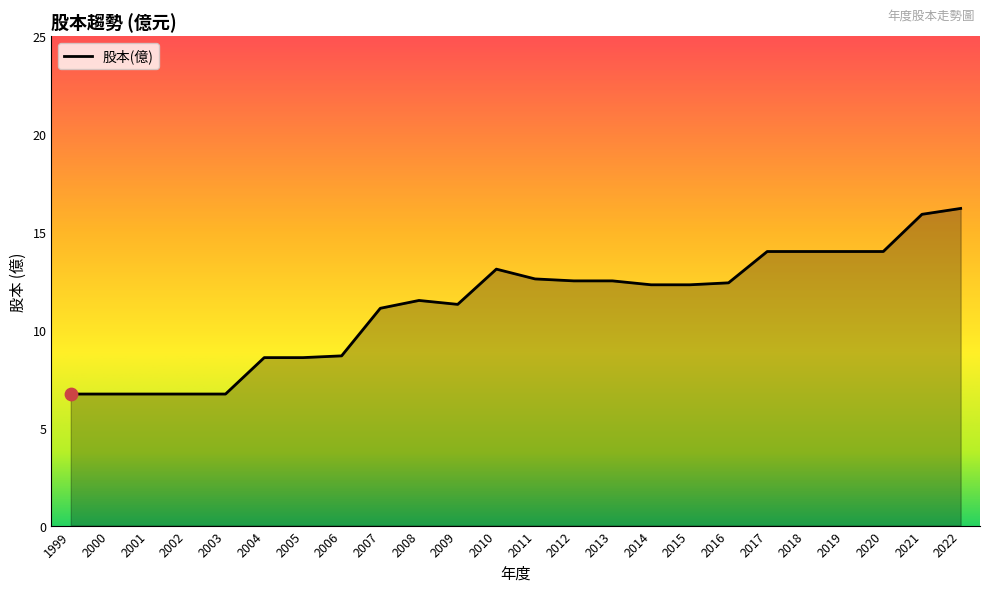

Between 2011 and 2008, which is larger?

2011